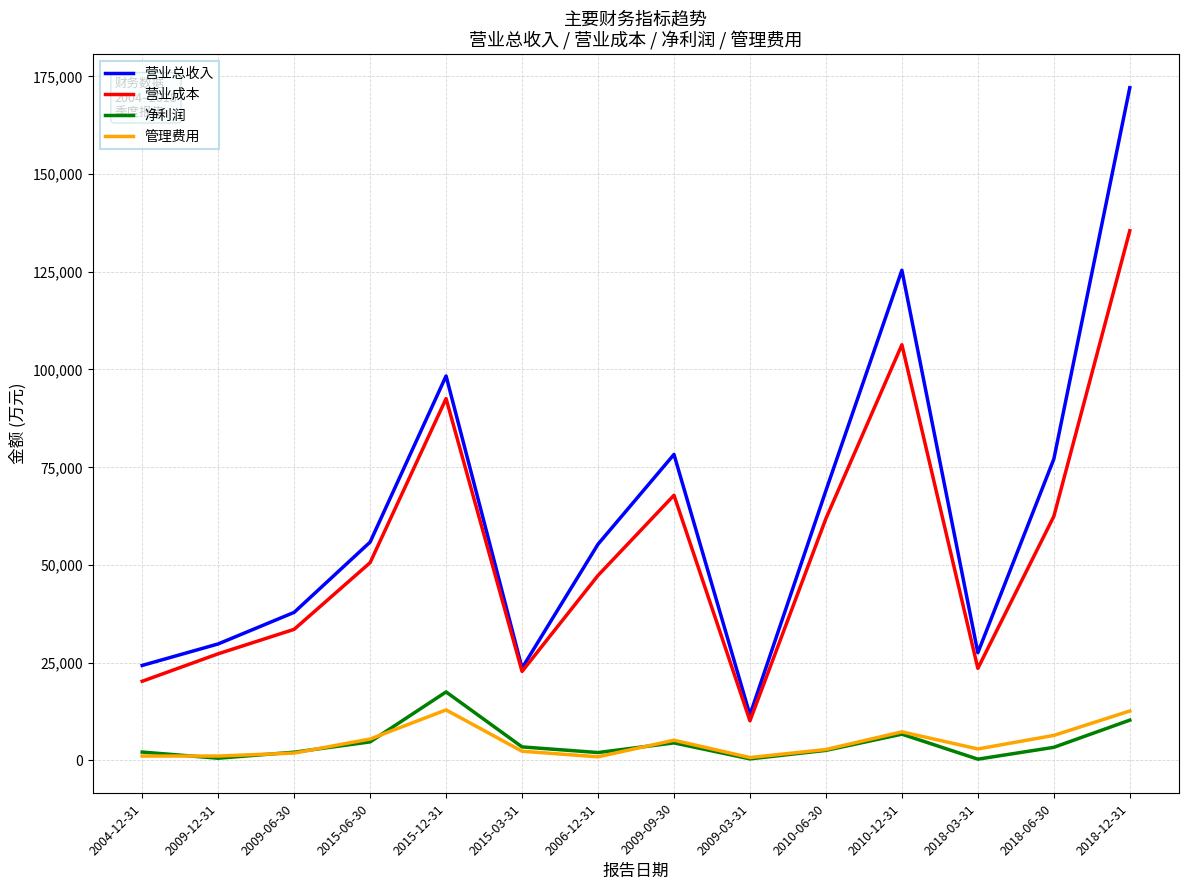

True or false: 净利润 and 营业总收入 cross at least once.

False